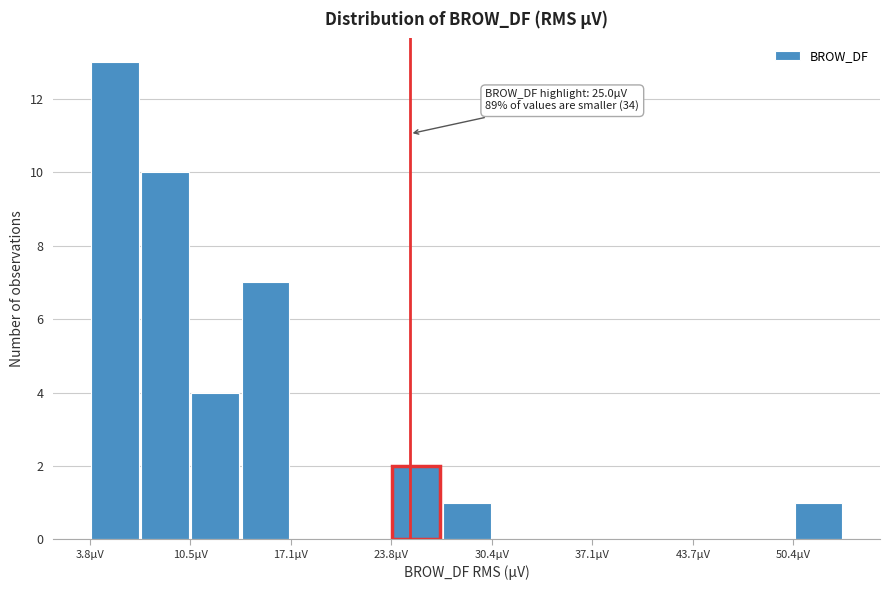

Around what value on the x-axis is the tallest bar? Give the approximate position of its centre, as read against the axis.

5